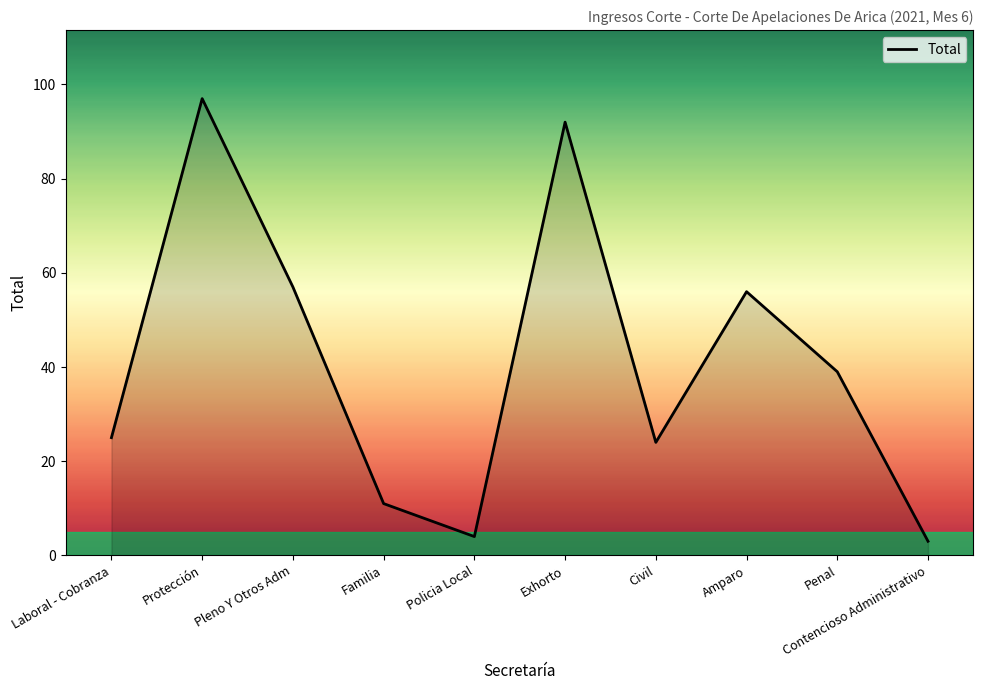

The value at Amparo is 56. True or false?

True